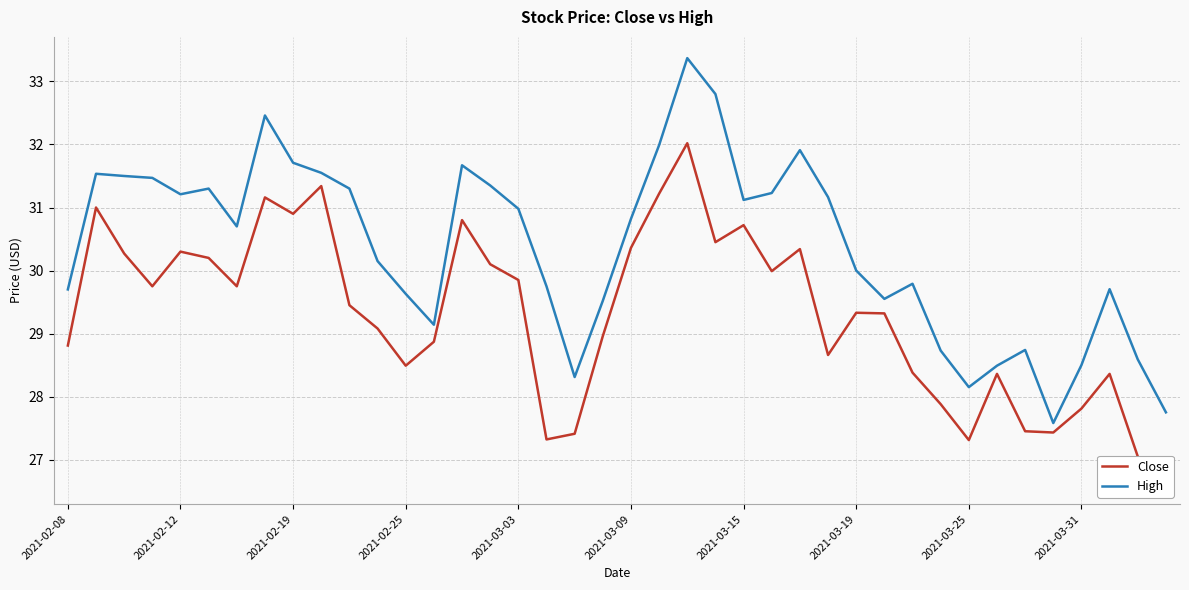

The High series shows 17.6 at 2021-03-25. True or false?

False